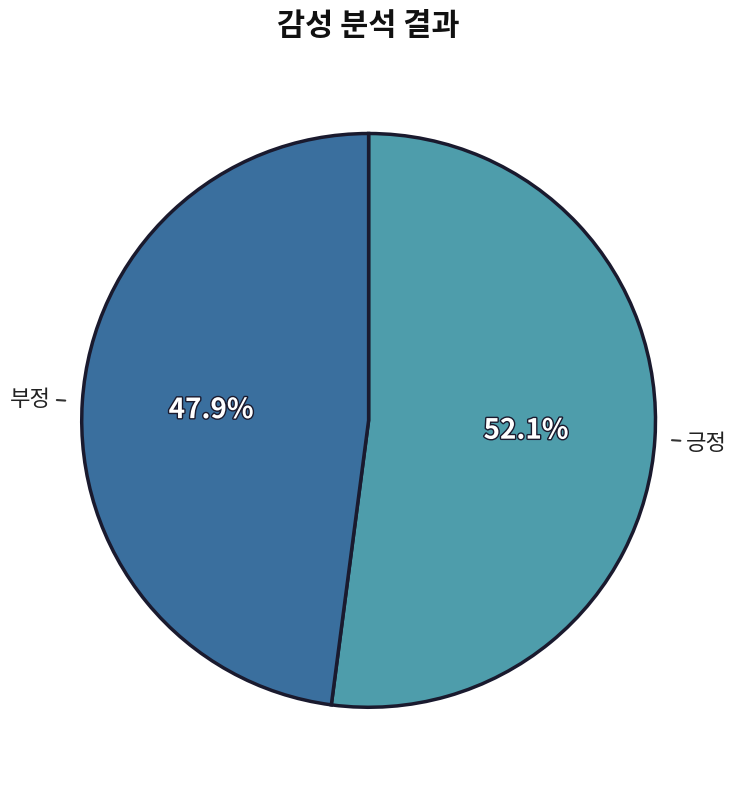

Which has a higher value, 긍정 or 부정?

긍정